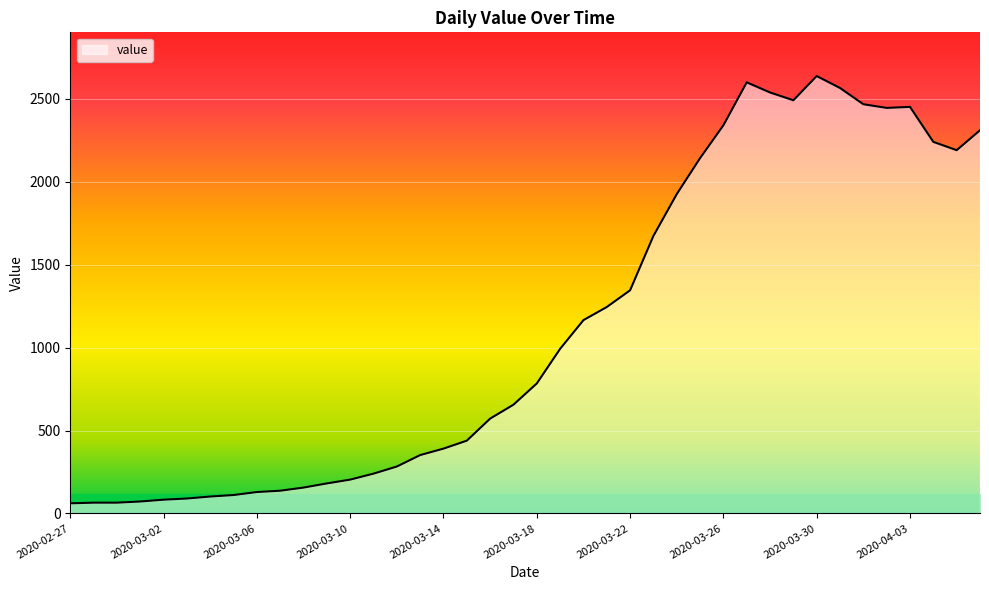

What is the smallest value displayed?

61